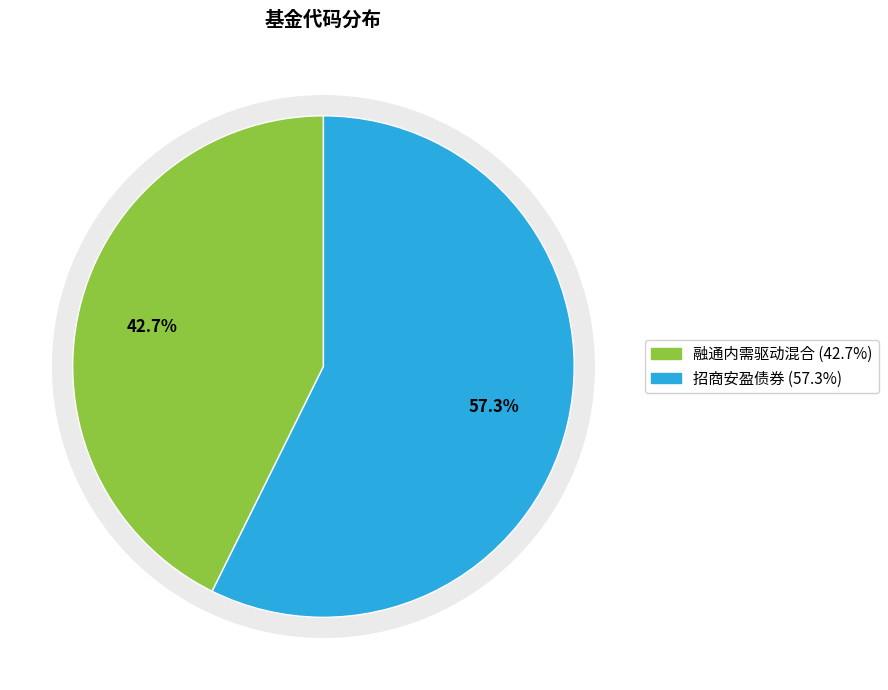

Is it true that 招商安盈债券 is 69% of the pie?

False